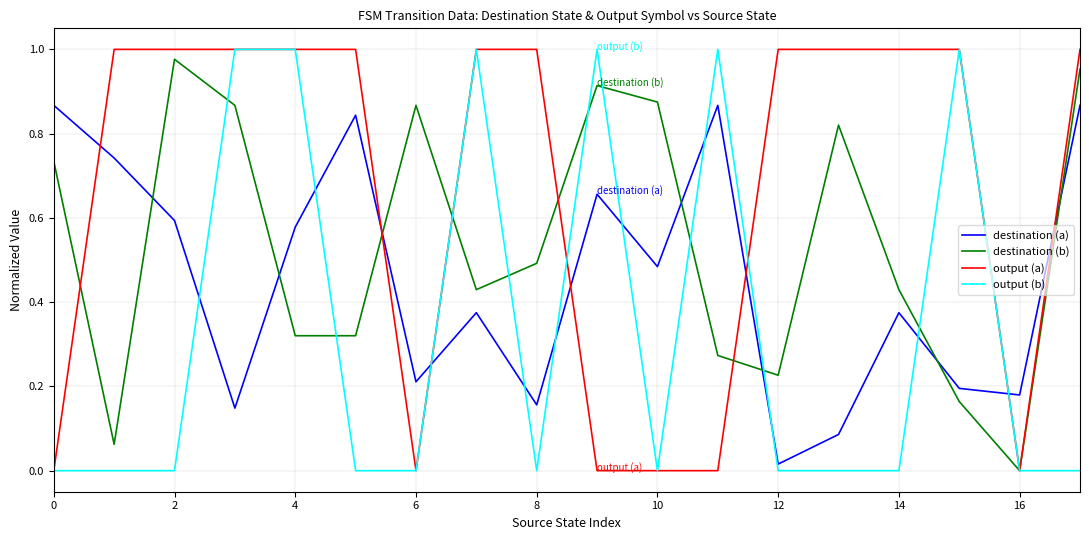

After their last crossing, which series has the higher values: destination (a) or destination (b)?

destination (b)